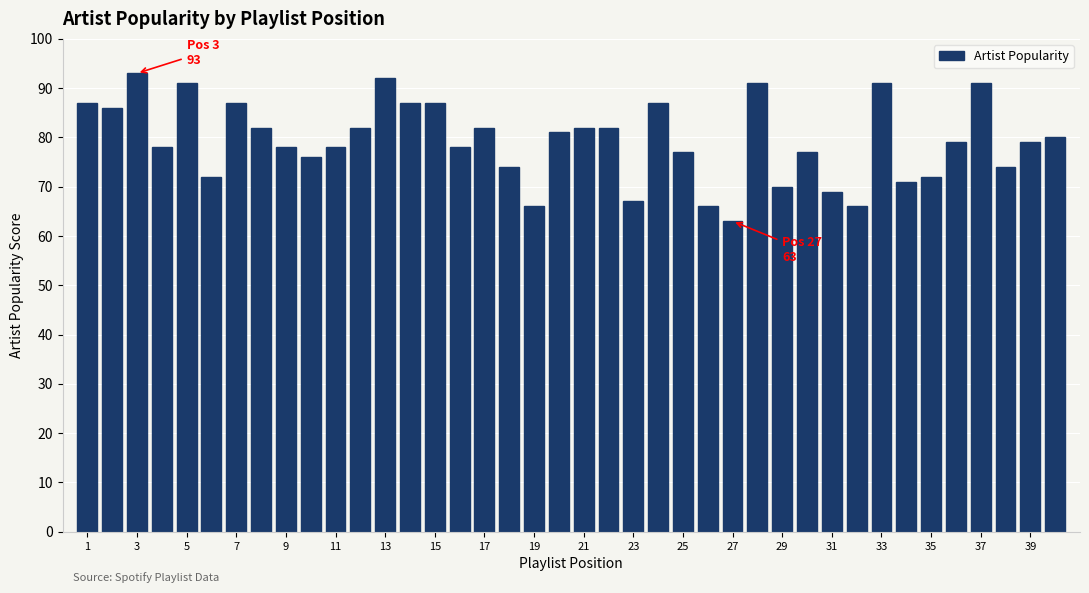

What is the maximum value shown in the chart?

93